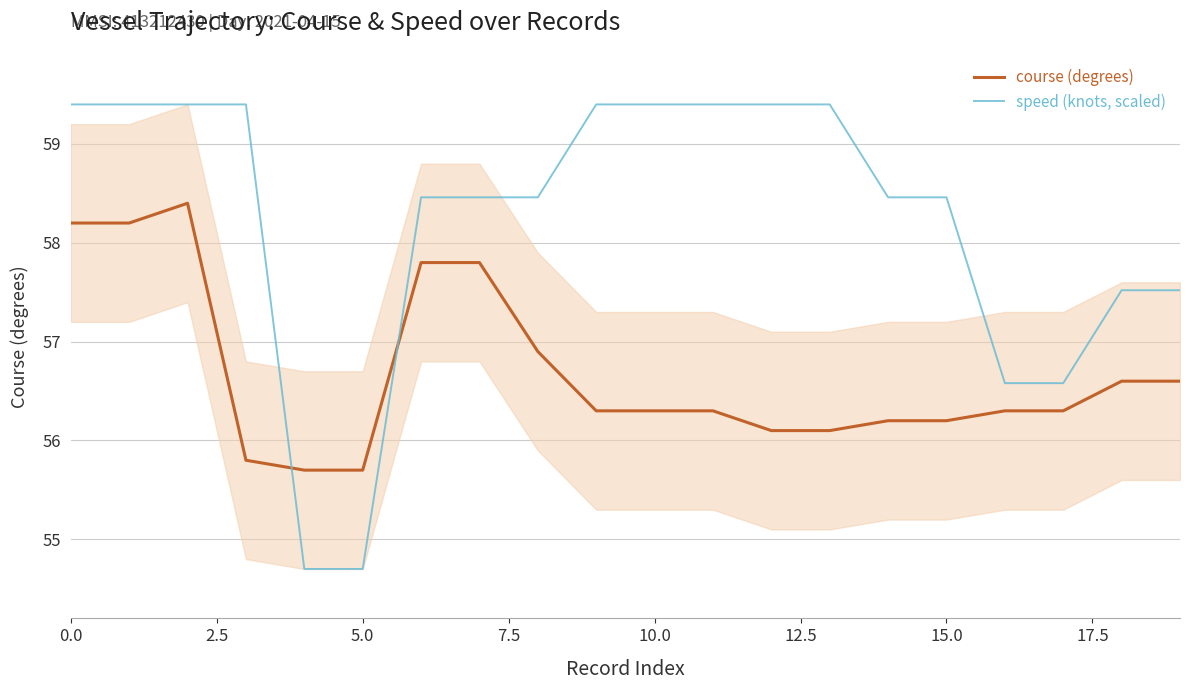

The speed (knots, scaled) series shows 57.5 at 19. True or false?

True